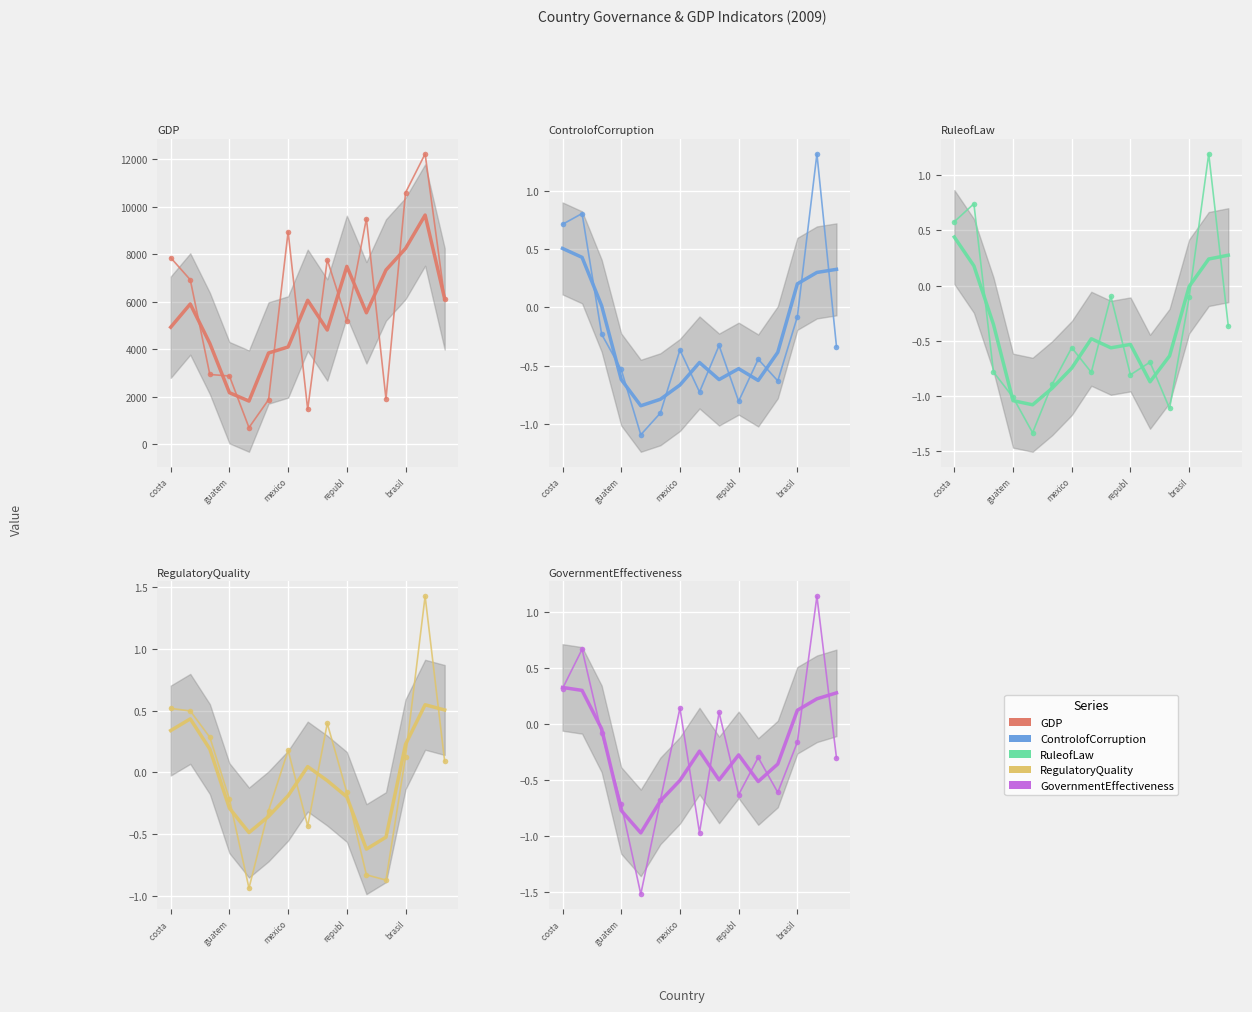

At which category is the sum across all series the highest?

13